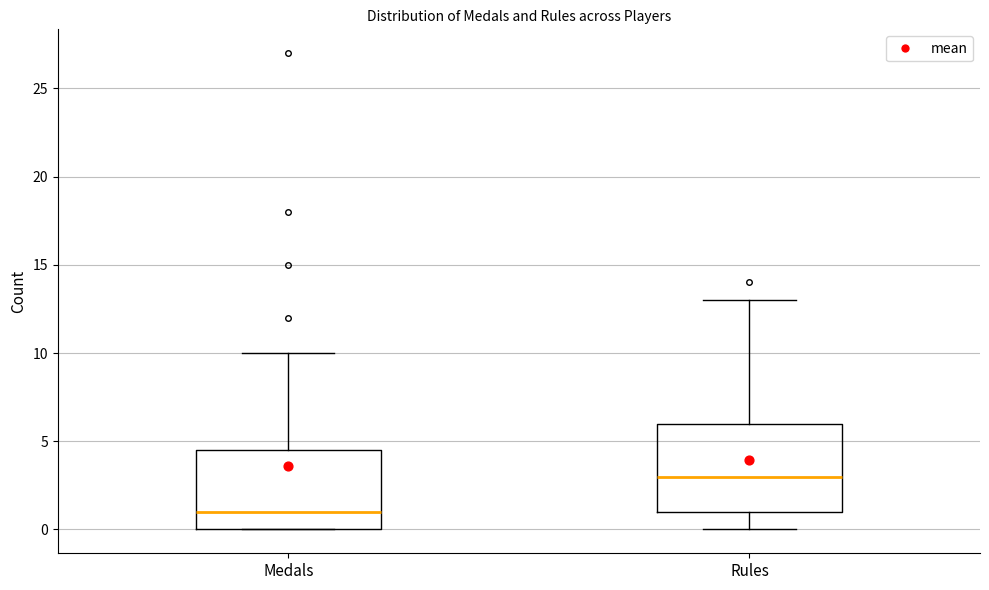

Which box is the tallest, from its lower edge to its upper edge?

Rules